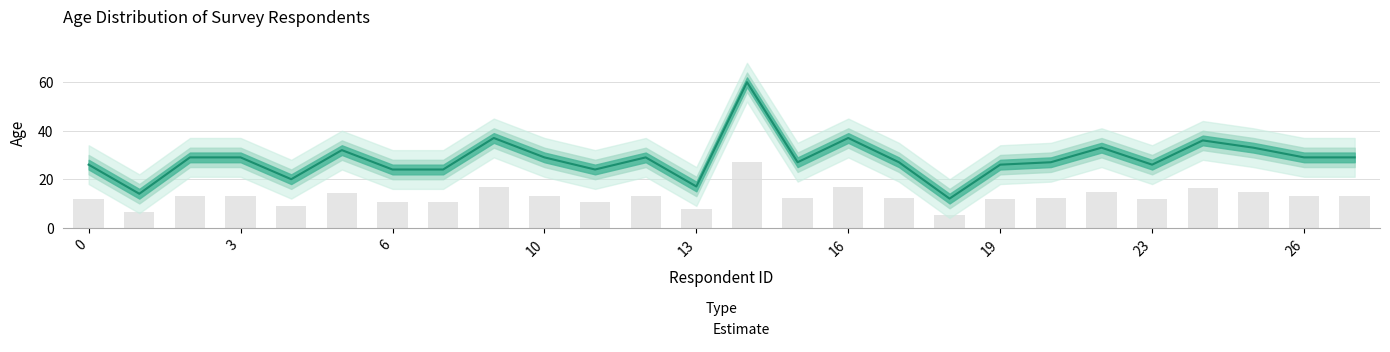

What is the difference between the maximum and minimum values in the age_upper series?

21.6